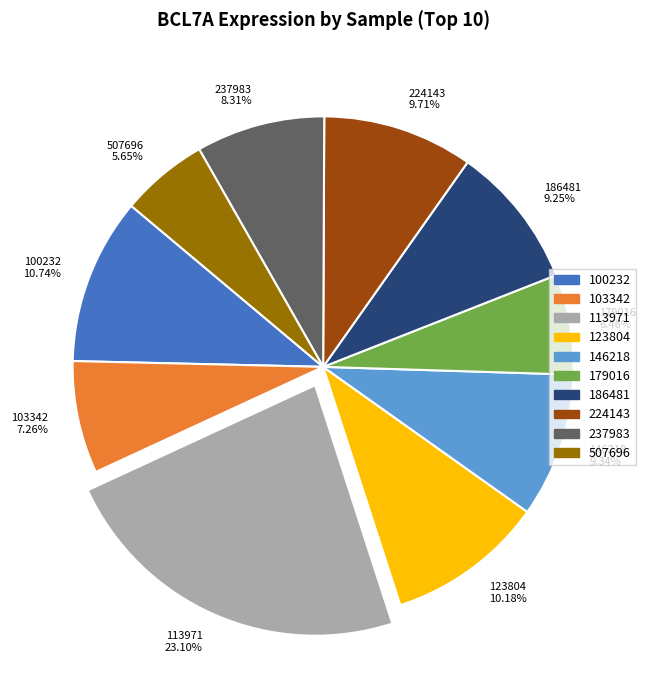

Is 186481 the majority of the pie?

No